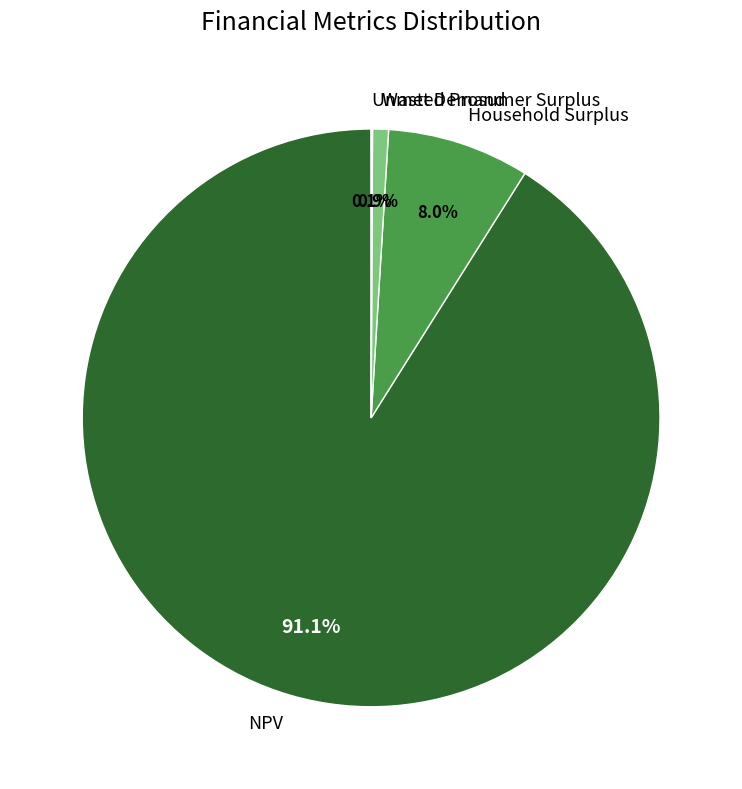

What is the ratio of the value at Household Surplus to the value at Wasted Prosumer Surplus?

9.0